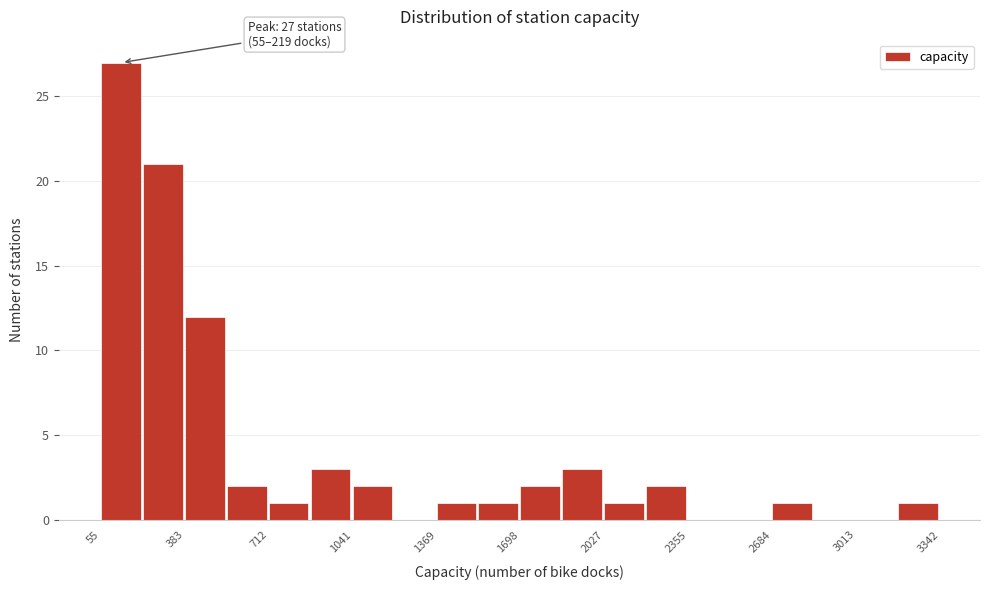

Around what value on the x-axis is the tallest bar? Give the approximate position of its centre, as read against the axis.

150